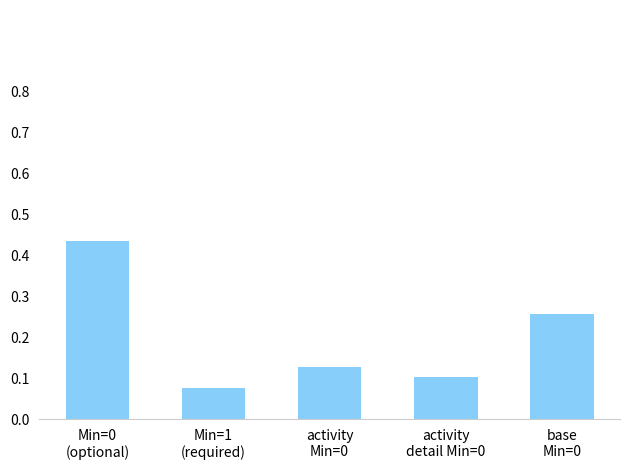

How many values are between 0 and 1?

5